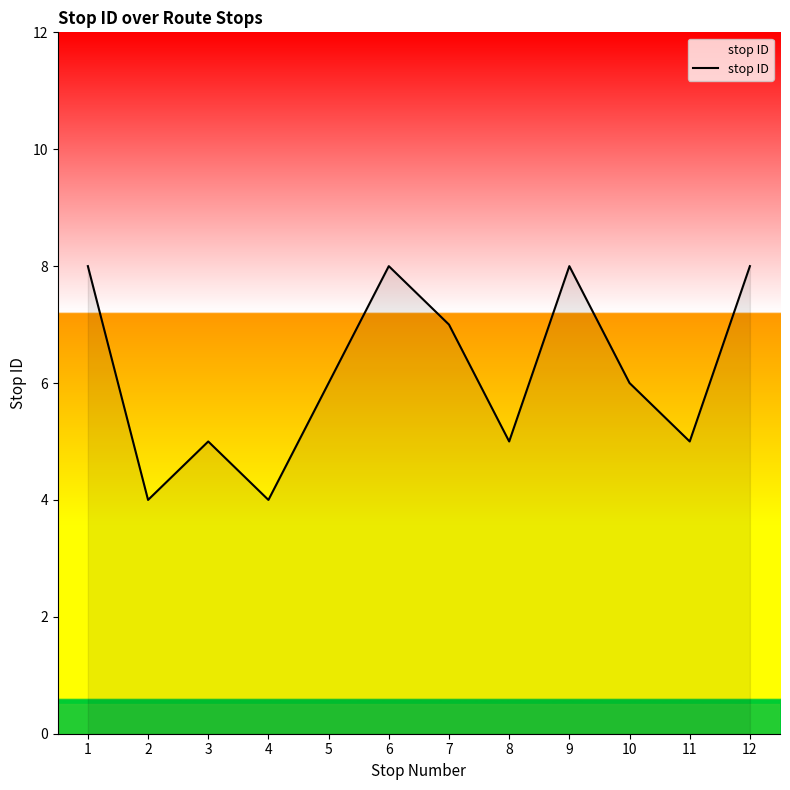

What is the greatest value displayed?

8